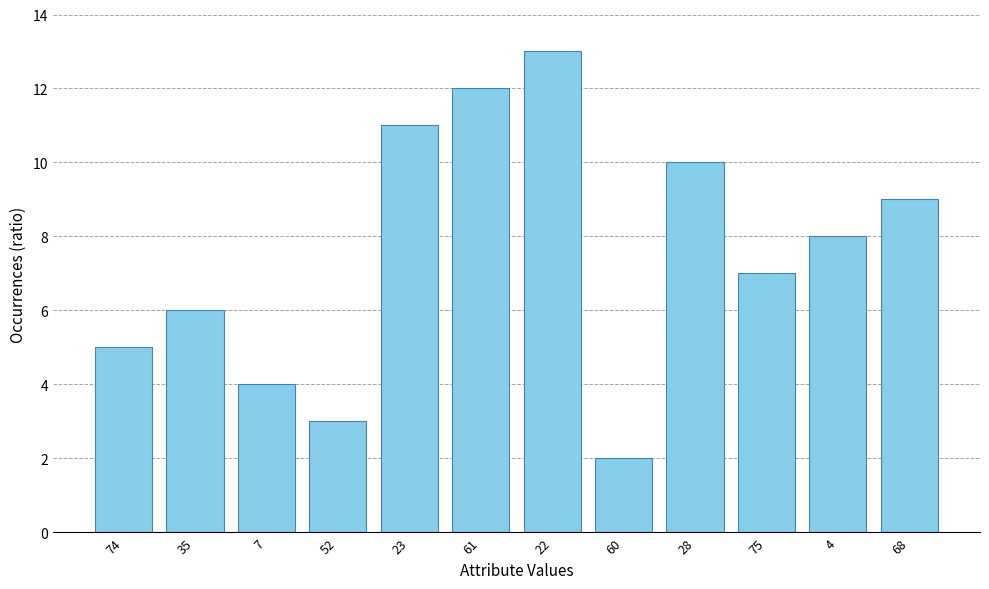

What is the value of the 8th bar from the left?

2.0